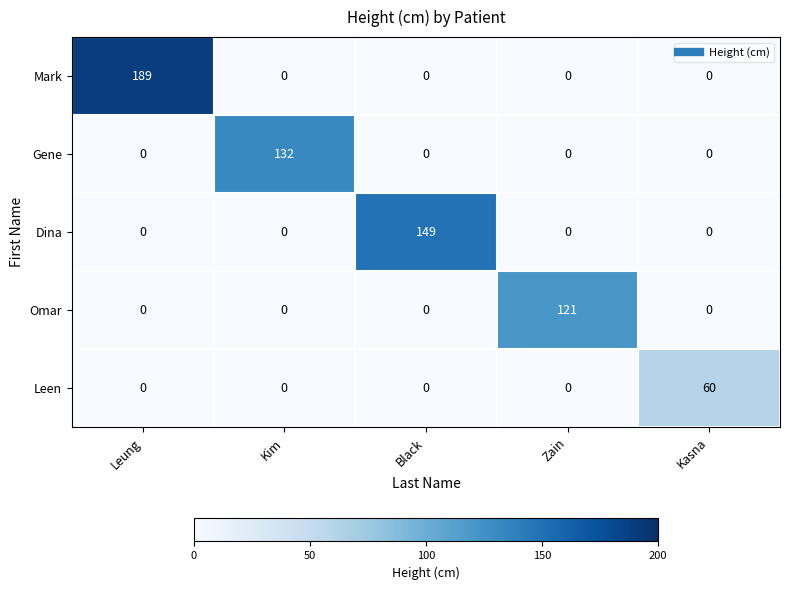

What is the sum of all Mark values?

189